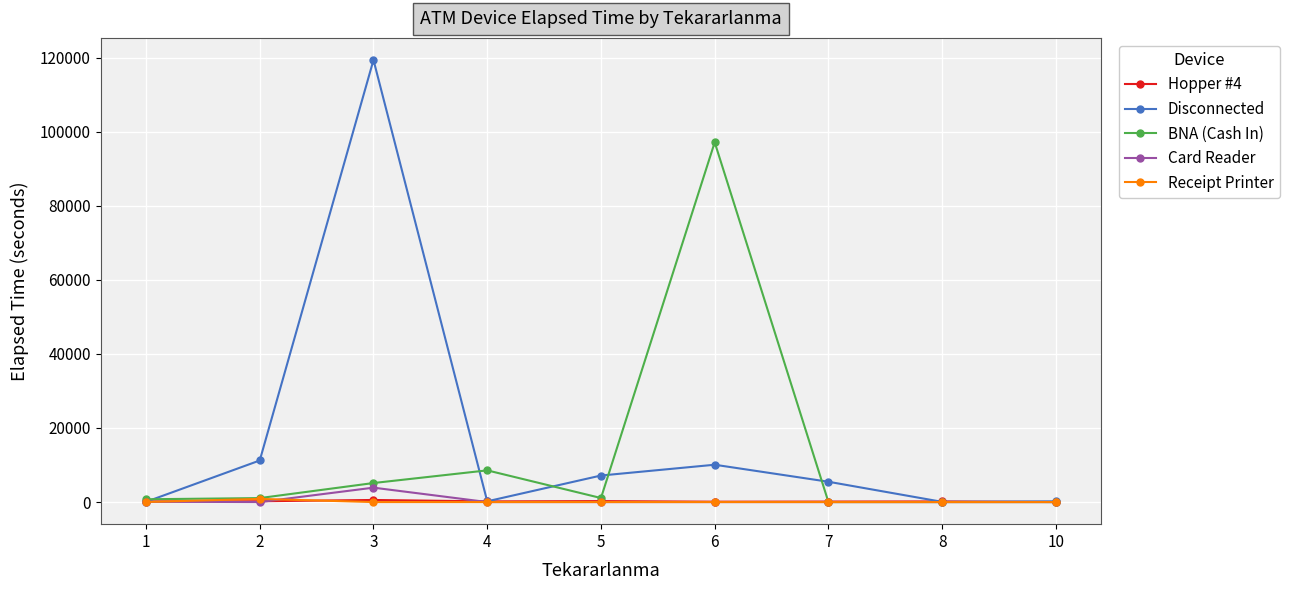

What is the difference between the BNA (Cash In) values at 7 and 1?

755